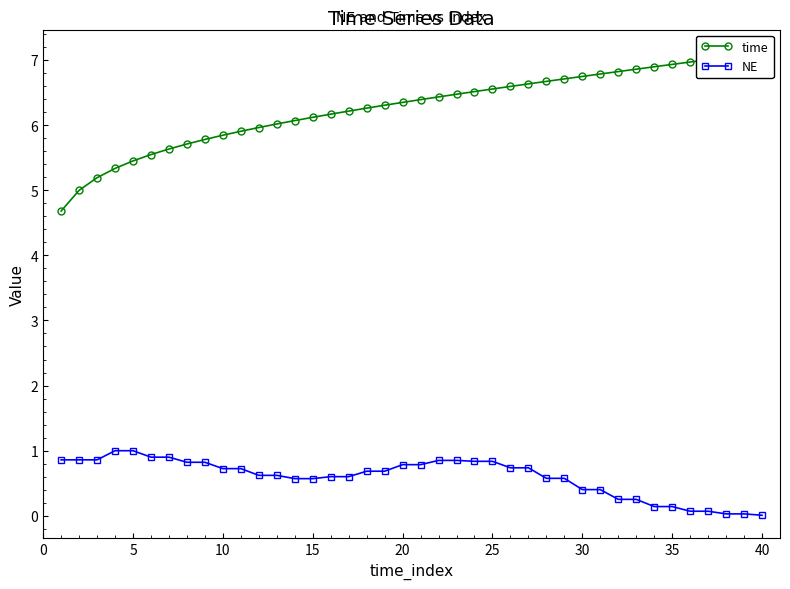

Which series has the largest total across all categories?

time